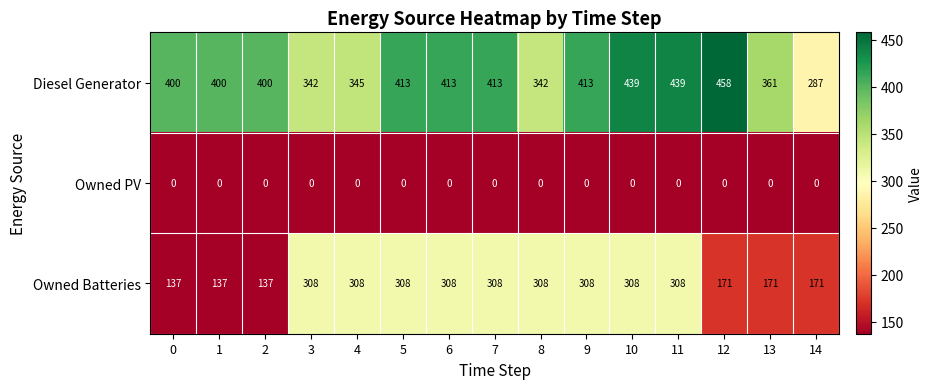

What is the total value across all series at 2?

537